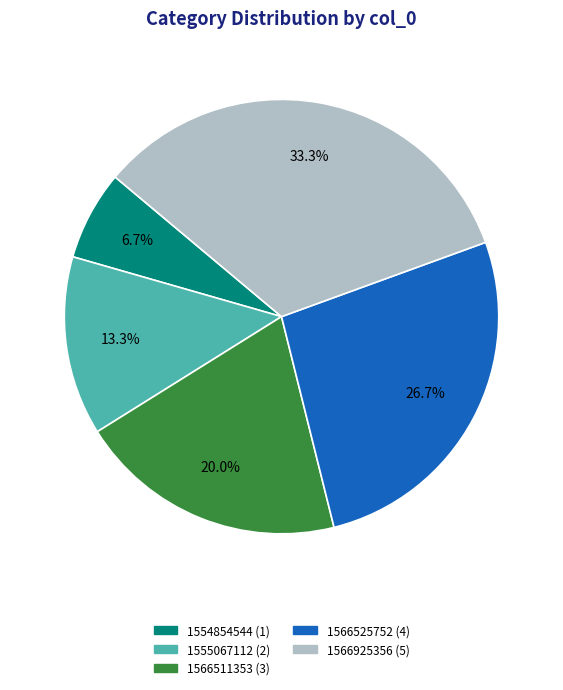

How many slices are in this pie chart?

5